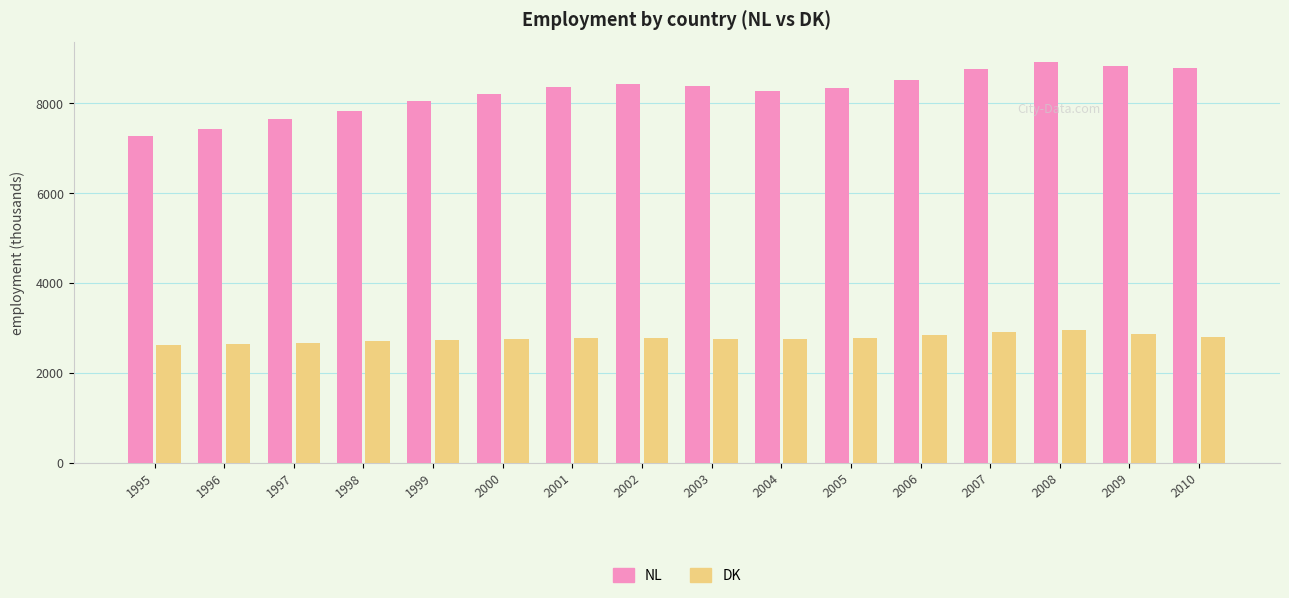

Are the bars grouped side by side (vs. stacked)?

Yes